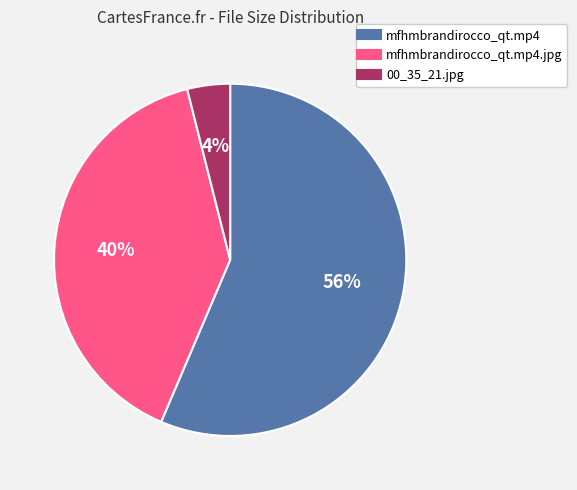

To the nearest percent, what is the difference between the largest and smallest slice percentages?

52%